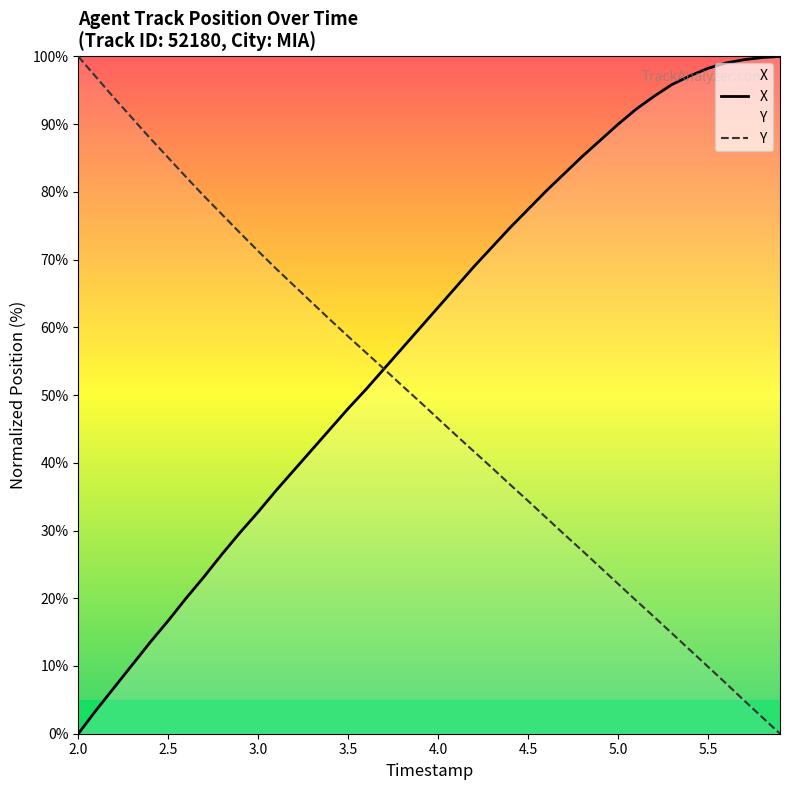

Rank the series by their average value, from highest to lowest.

X, Y